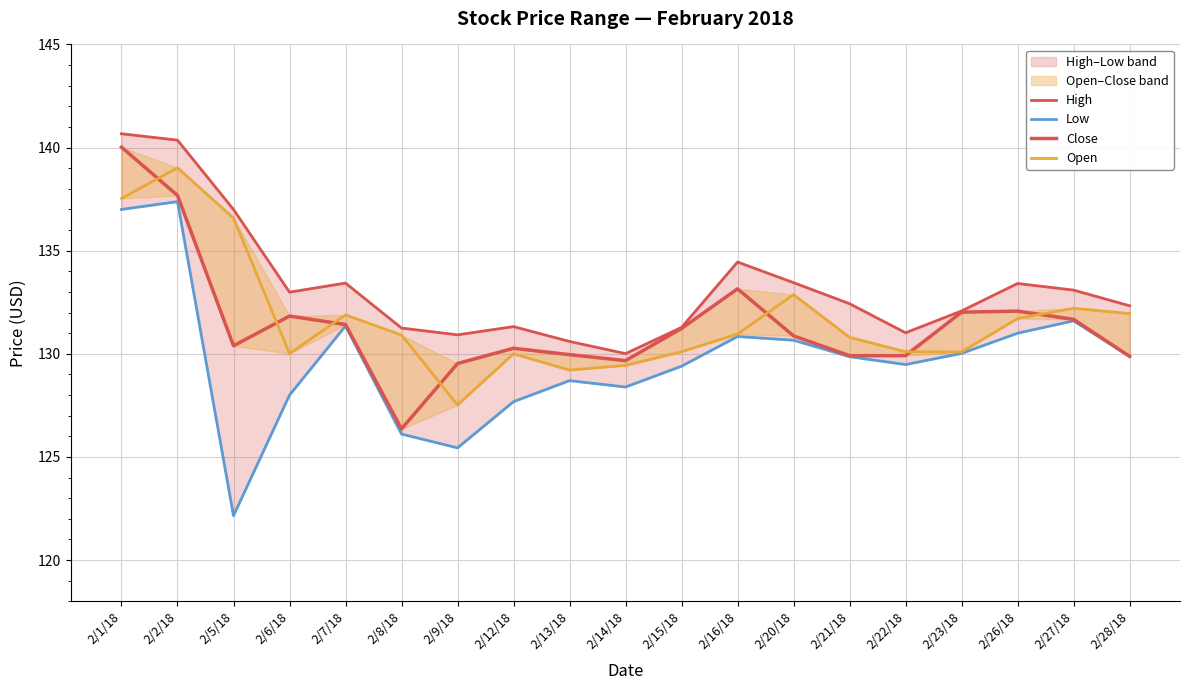

Reading left to right, list all the values displayed in this chart.

High: 140.7	140.4	137.0	133.0	133.4	131.2	130.9	131.3	130.6	130.0	131.3	134.4	133.4	132.4	131.0	132.1	133.4	133.1	132.3
Low: 137.0	137.4	122.2	128.0	131.4	126.1	125.4	127.7	128.7	128.4	129.4	130.8	130.7	129.9	129.5	130.0	131.0	131.6	129.9
Close: 140.0	137.7	130.4	131.8	131.4	126.4	129.5	130.3	130.0	129.7	131.2	133.1	130.9	129.9	129.9	132.0	132.1	131.7	129.9
Open: 137.5	139.0	136.6	130.0	131.9	130.9	127.5	130.0	129.2	129.4	130.1	131.0	132.9	130.8	130.1	130.1	131.7	132.2	131.9